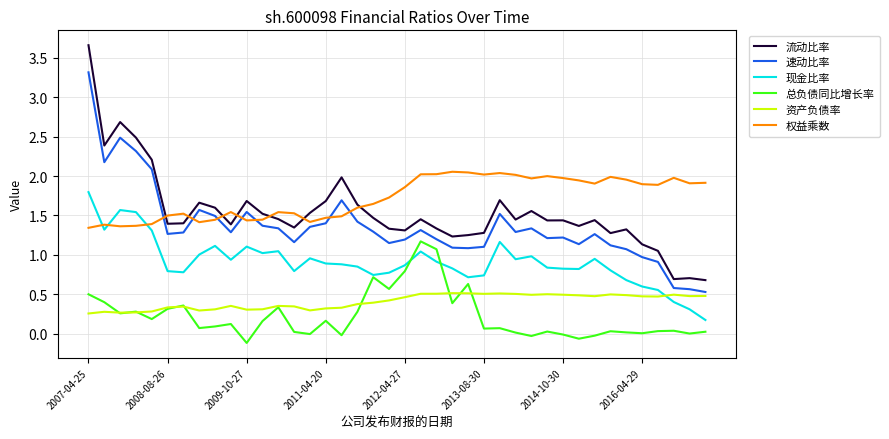

Does the chart display data point markers on the line(s)?

No